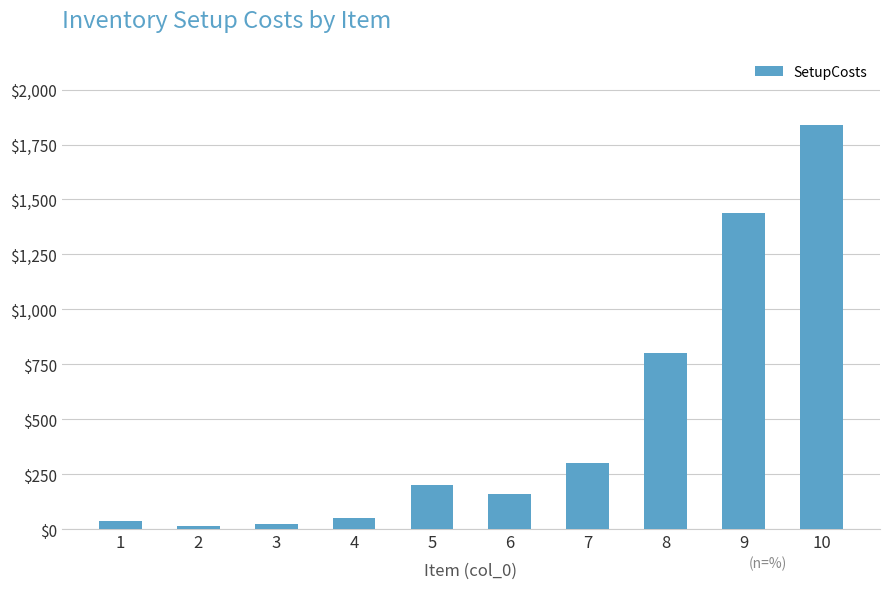

Reading left to right, extract all data points from this chart.

35	15	25	50	200	160	300	800	1440	1840